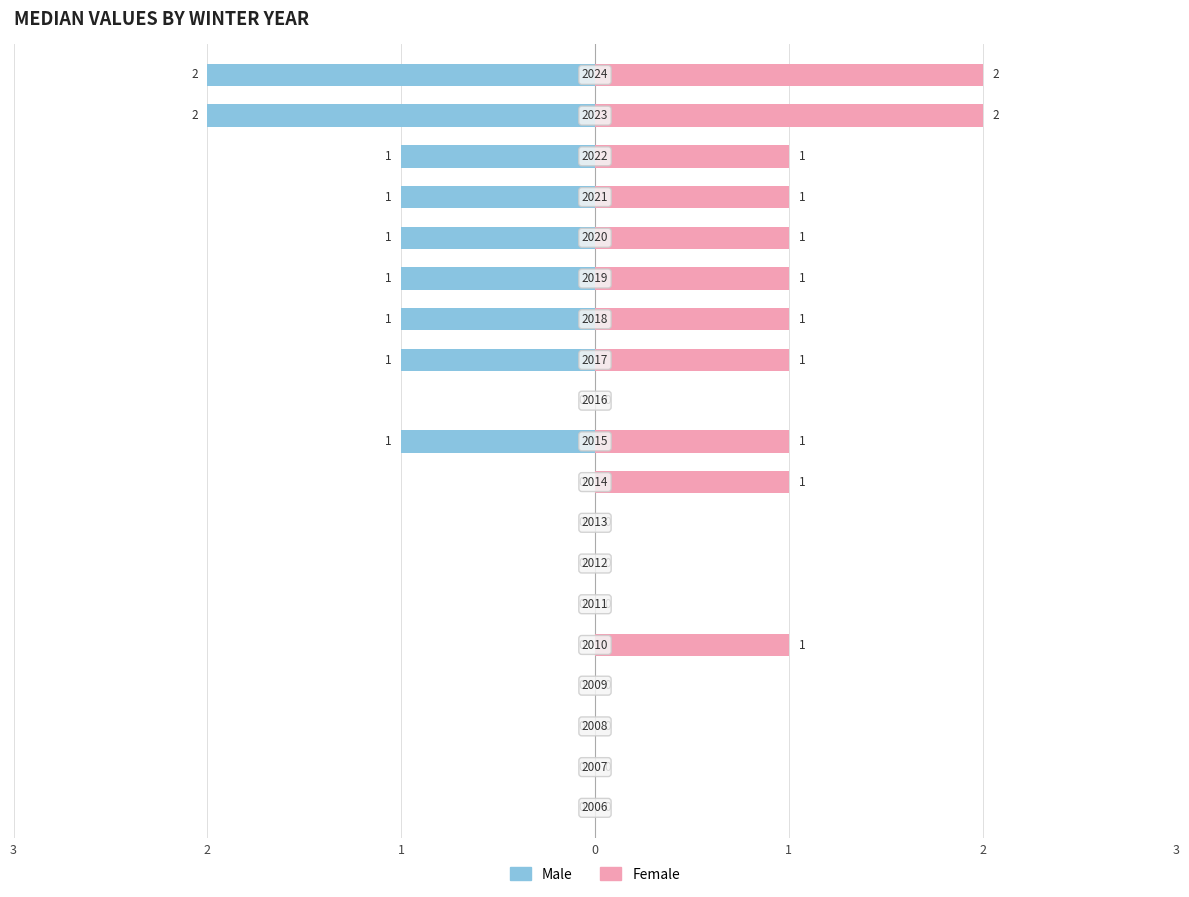

What is the maximum value shown in the chart?

2